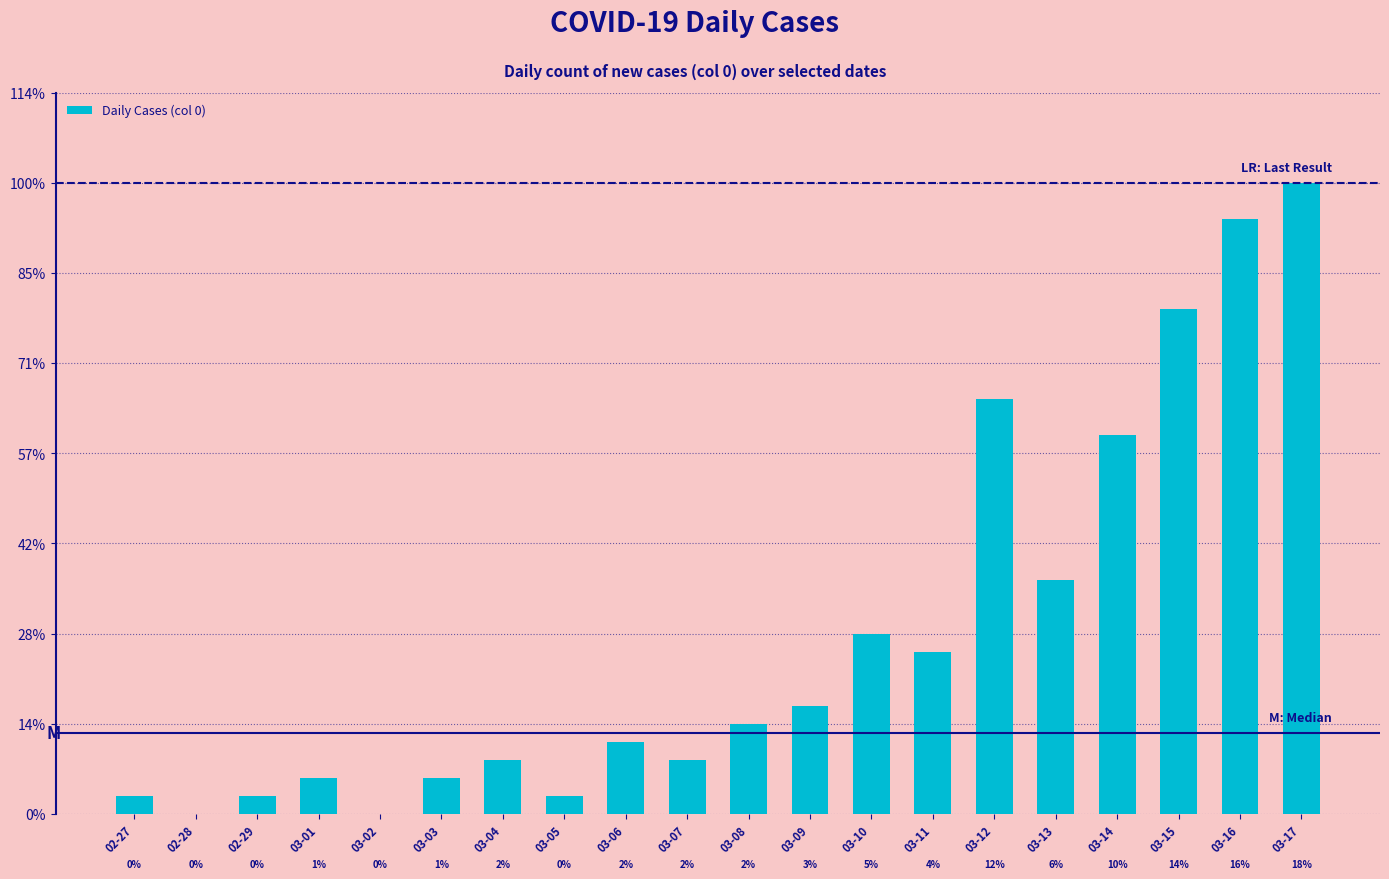

What is the label of the 4th bar from the left?

03-01